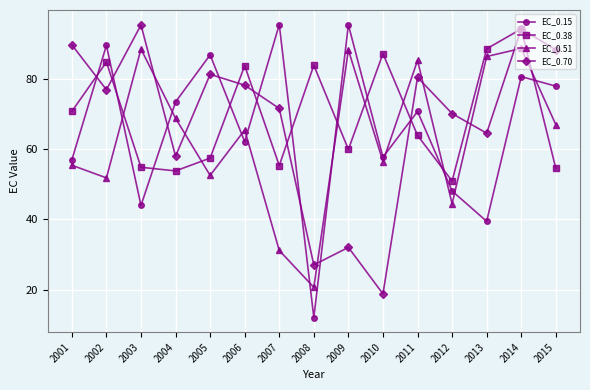

Rank the series by their average value, from highest to lowest.

EC_0.38, EC_0.70, EC_0.15, EC_0.51